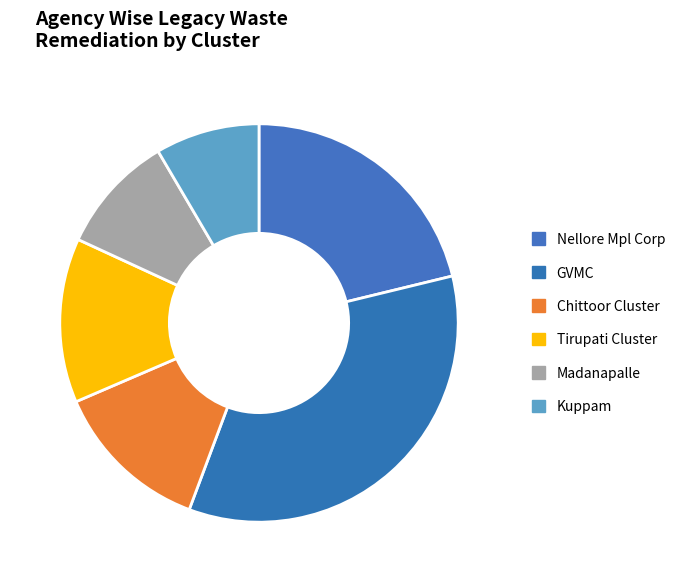

What portion of the pie excludes Chittoor Cluster?

84.9%